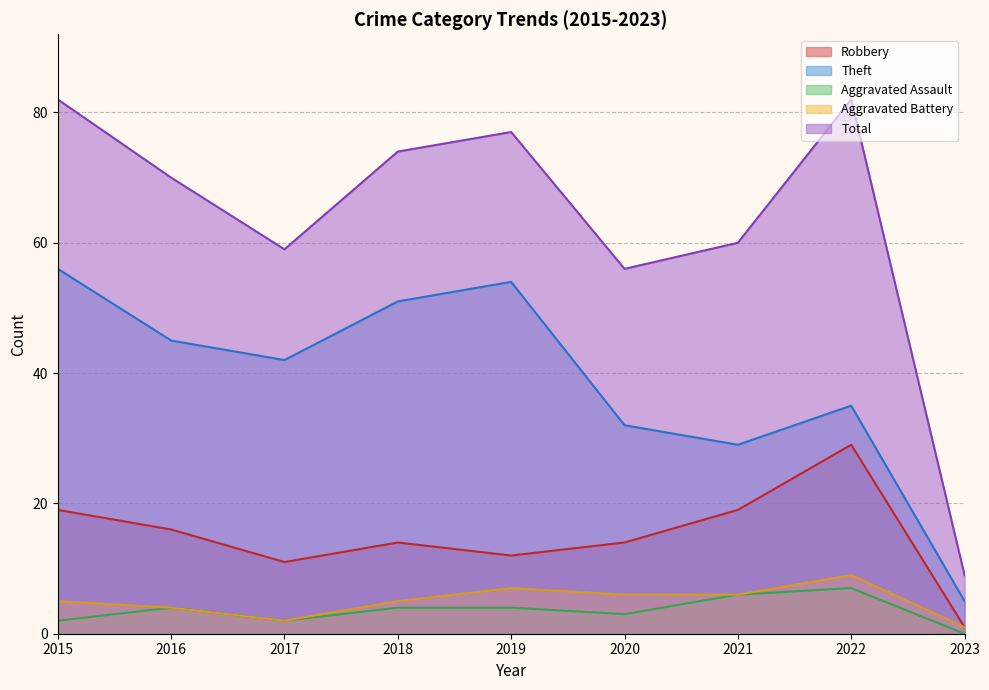

How many lines are shown in the chart?

5